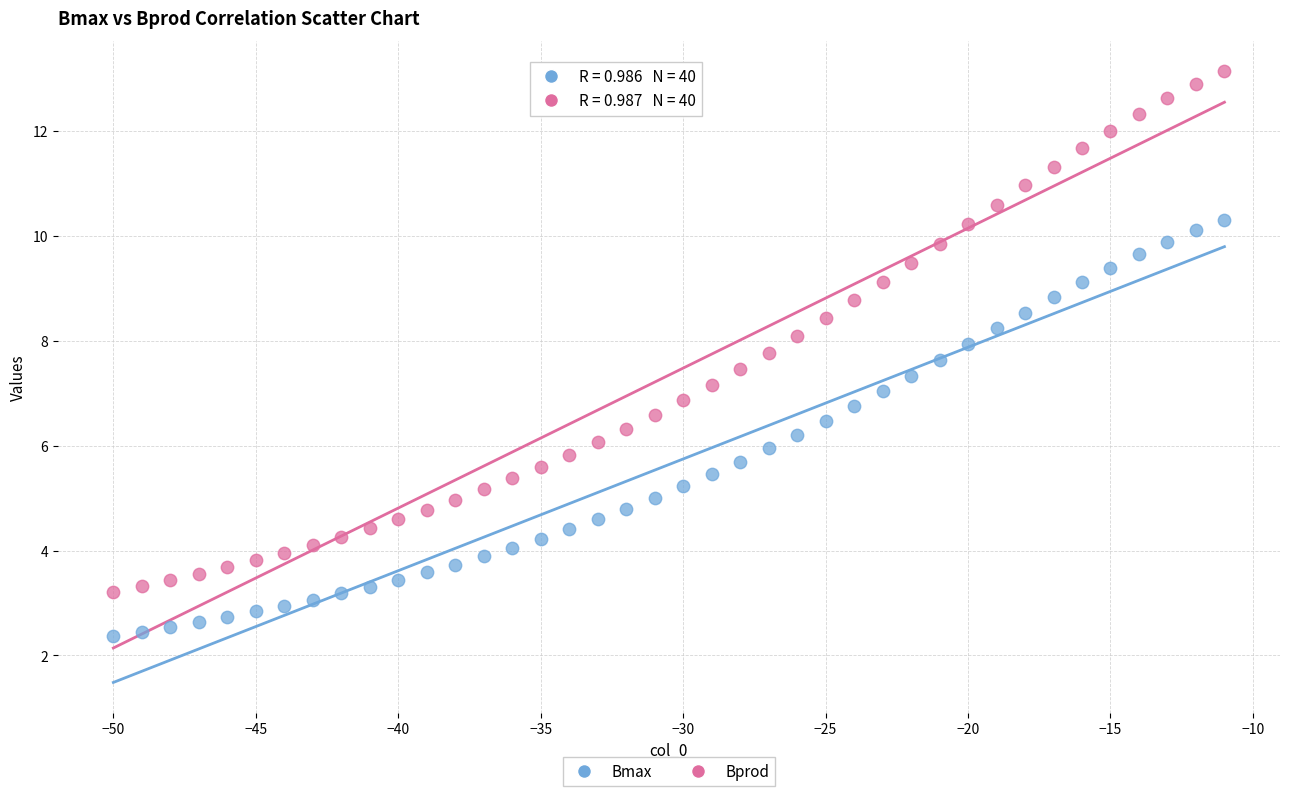

Across all data points, what is the range of X values (max minus min)?

39.0